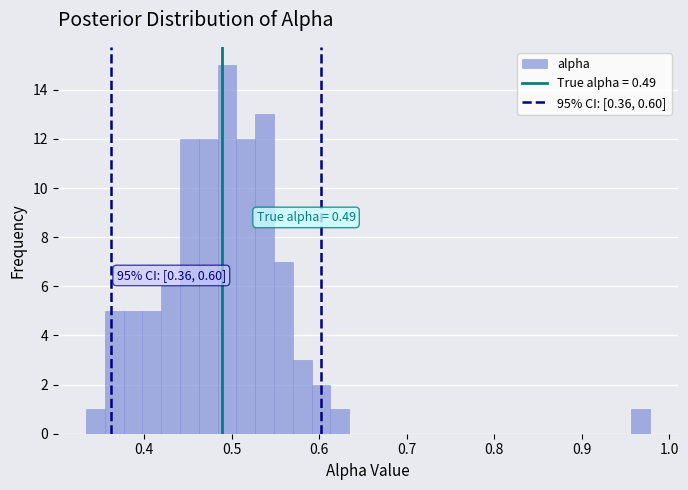

Around what value on the x-axis is the tallest bar? Give the approximate position of its centre, as read against the axis.

0.49